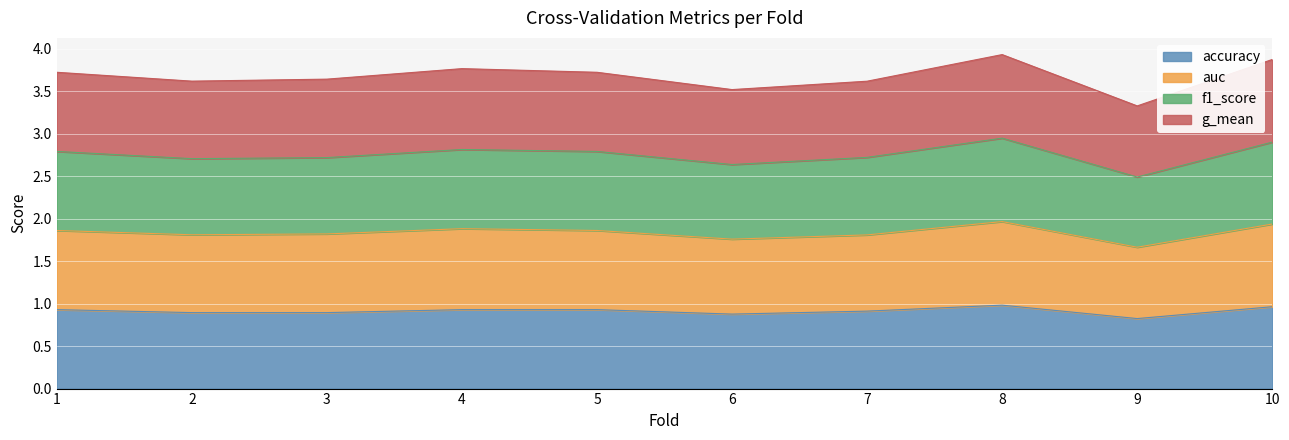

The value of accuracy at 4 is 0.9. True or false?

True